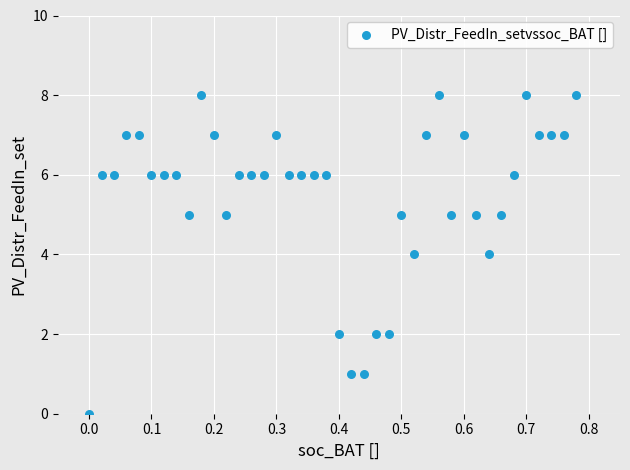

What is the range of Y values (max minus min)?

8